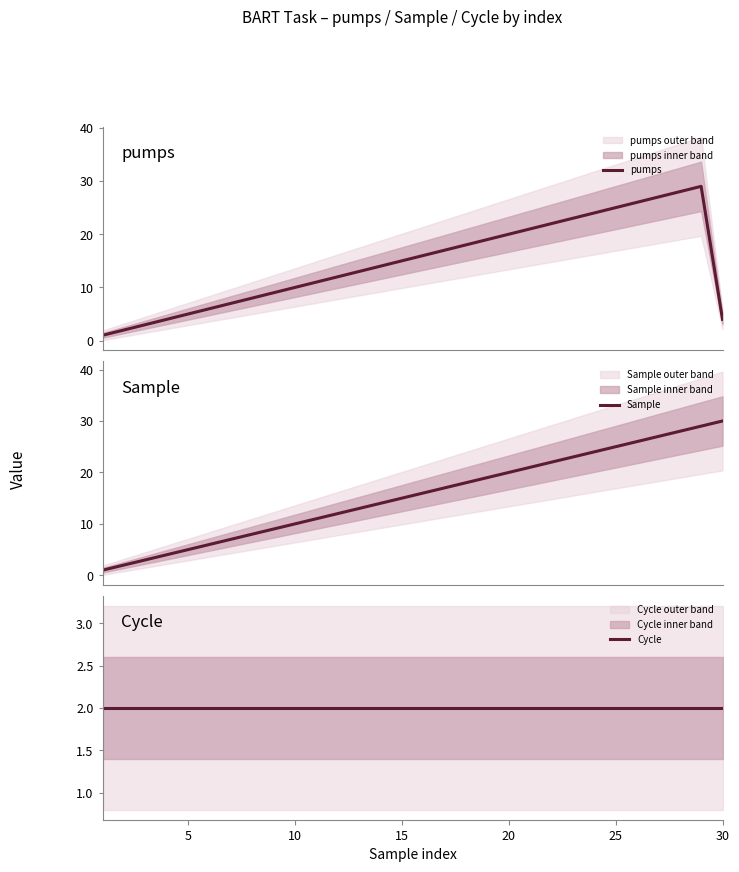

How many series are shown in this chart?

3